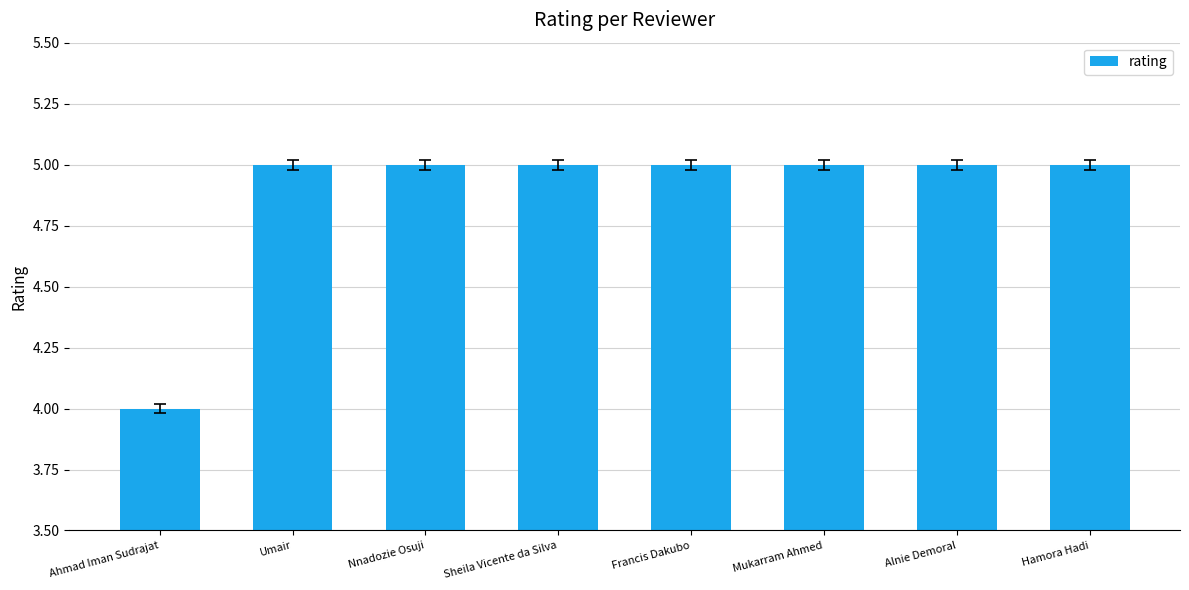

Reading left to right, transcribe all the data shown in this chart.

4	5	5	5	5	5	5	5